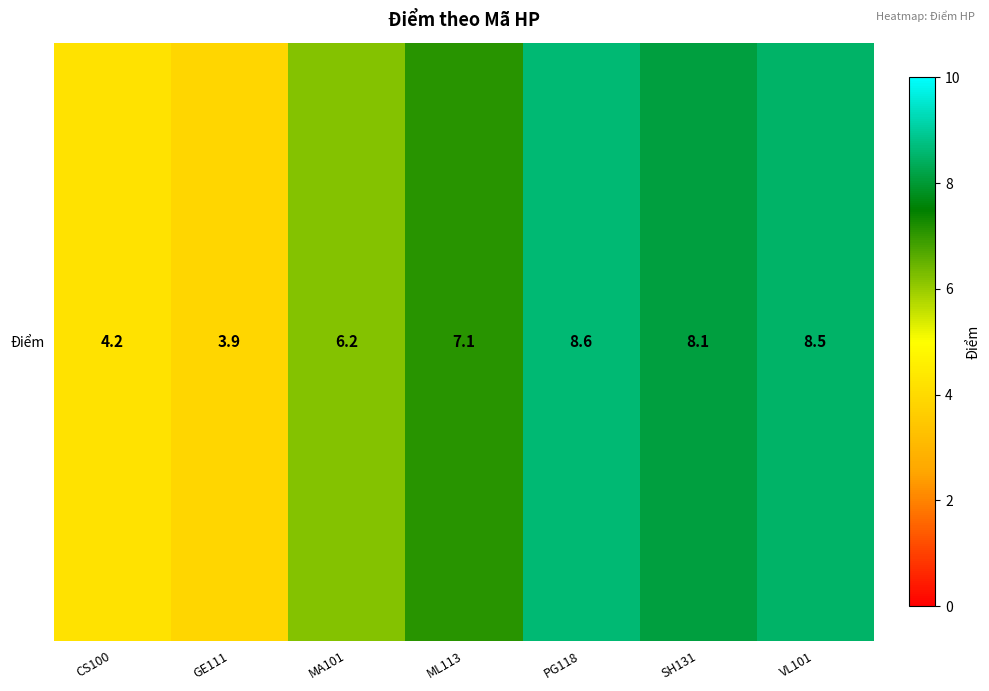

Is it true that the value at SH131 is 4.2?

False